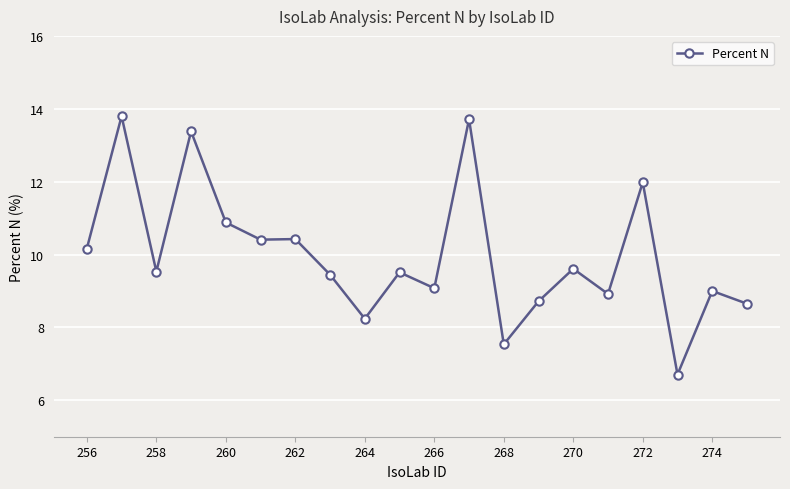

What is the minimum value shown in the chart?

6.7